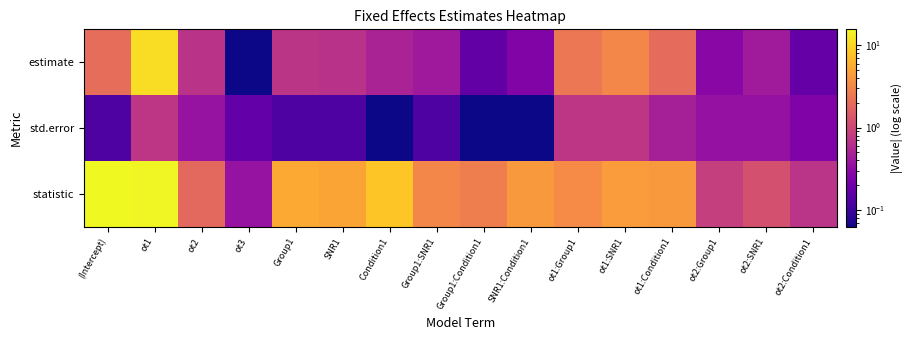

Rank the series by their maximum value, from lowest to highest.

std.error, estimate, statistic